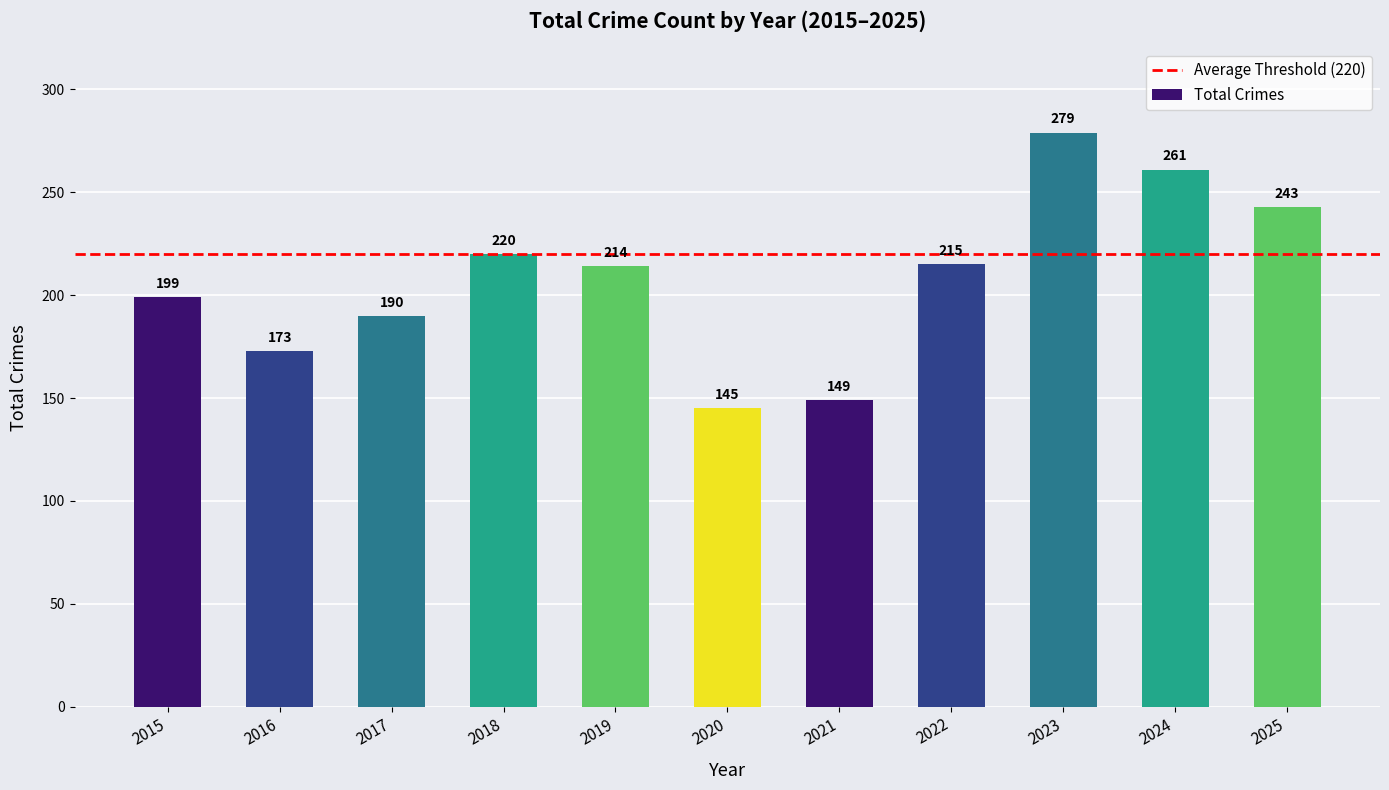

Rank the categories by value from lowest to highest.

2020, 2021, 2016, 2017, 2015, 2019, 2022, 2018, 2025, 2024, 2023